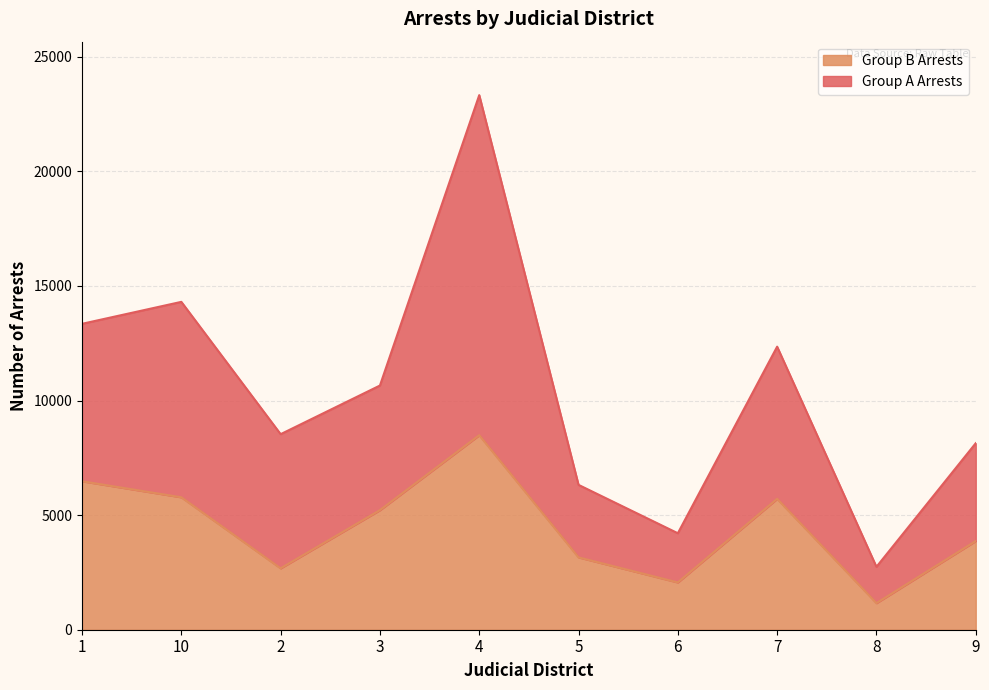

List the labels in order of Group B Arrests value, largest first.

4, 1, 10, 7, 3, 9, 5, 2, 6, 8